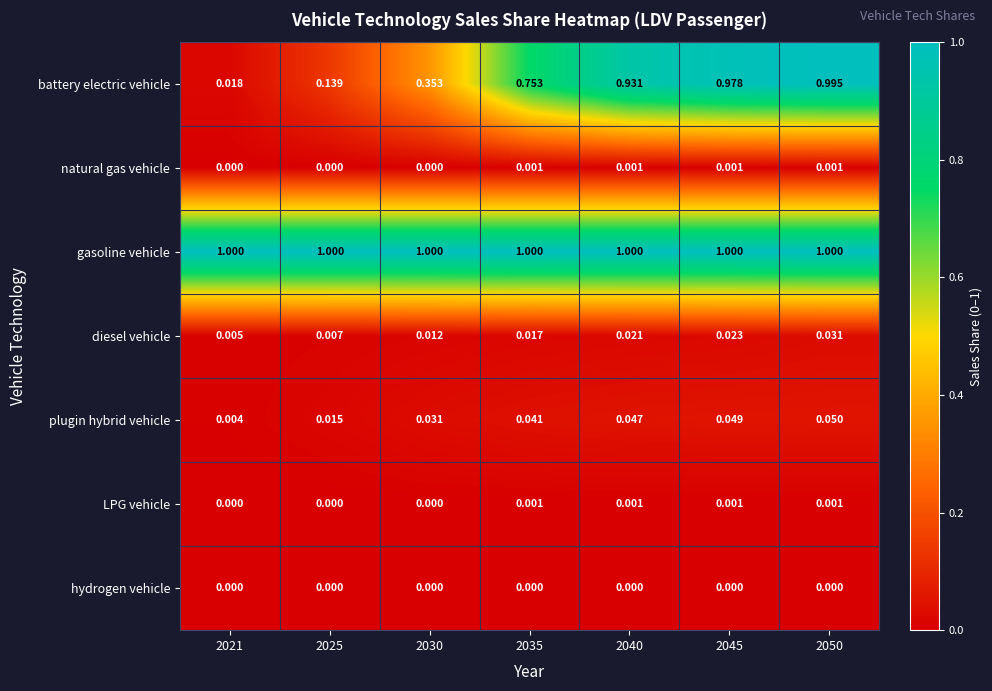

Which series has the largest range (max minus min)?

battery electric vehicle